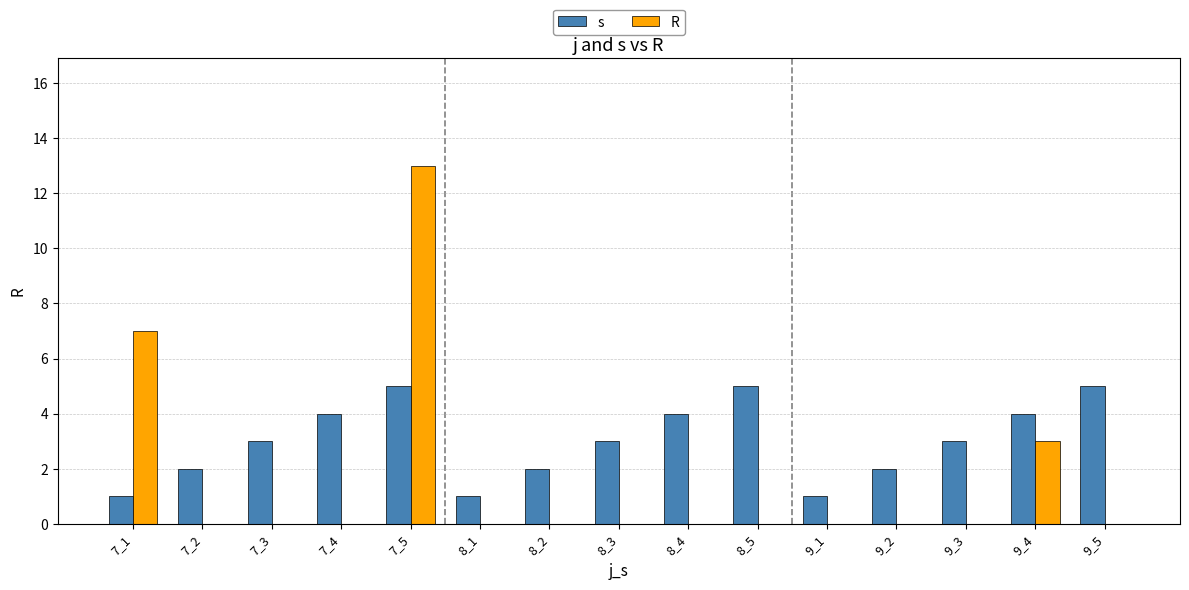

What is the difference between the s values at 8_1 and 8_2?

1